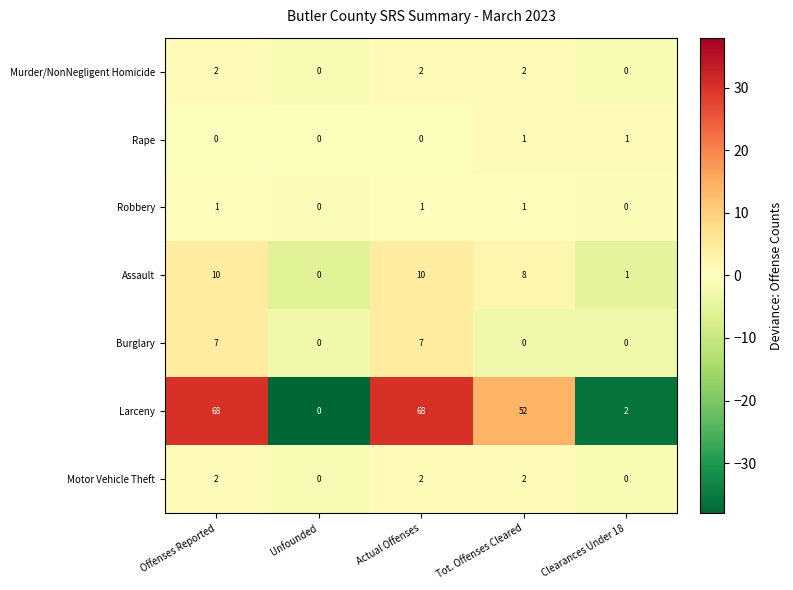

What is the total value across all series at Offenses Reported?

90